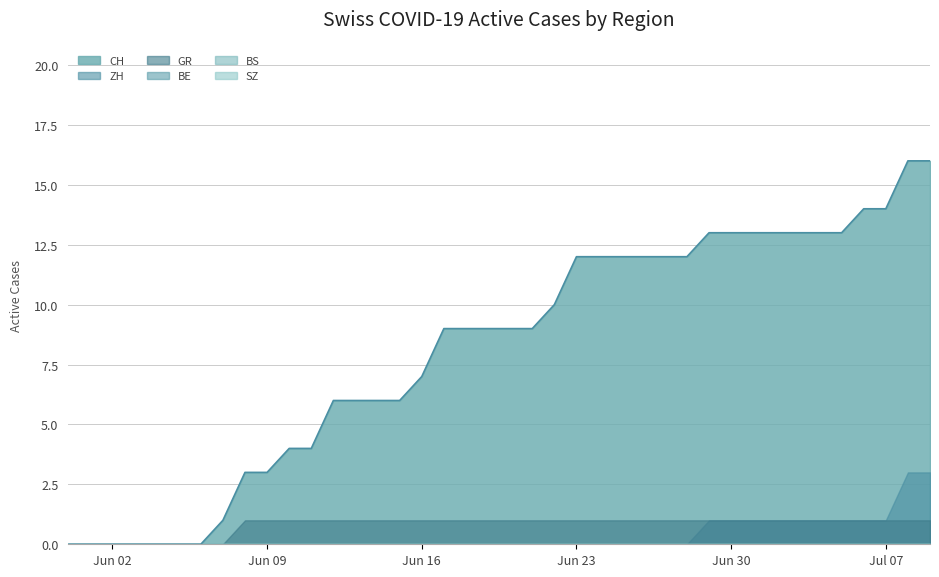

What is the sum of the GR values at 2020-06-14 and 2020-06-22?

2